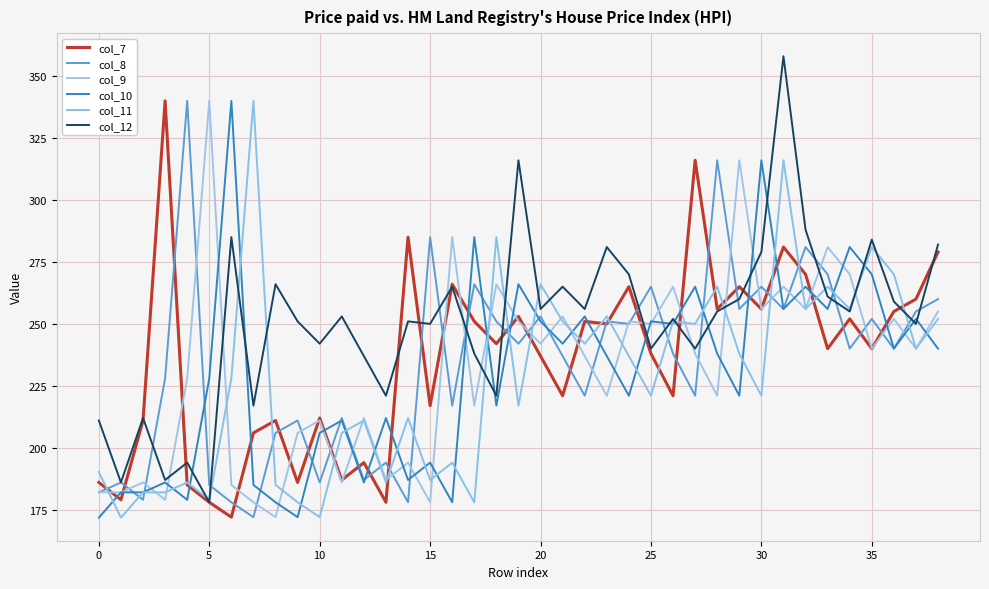

What is the minimum value shown in the chart?

171.8